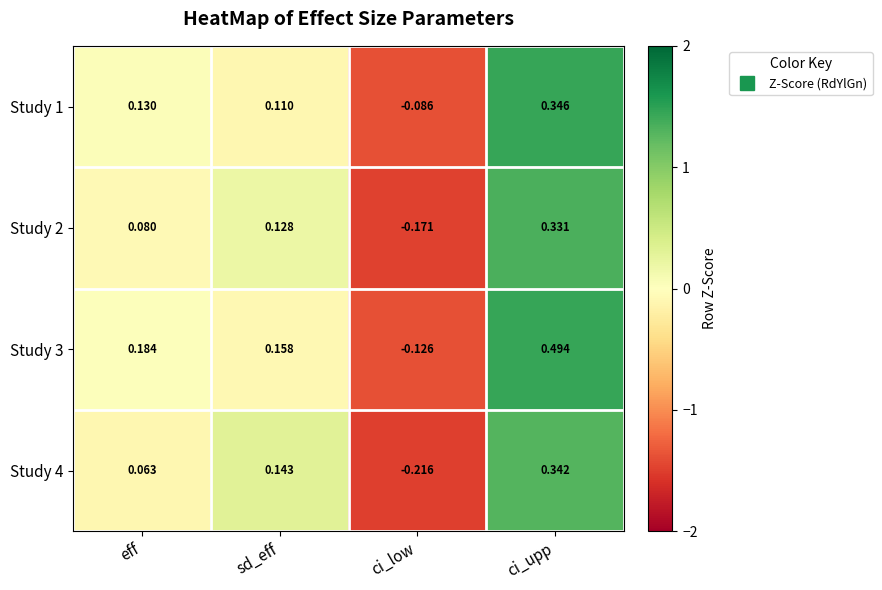

At which label does Study 2 reach its minimum?

ci_low